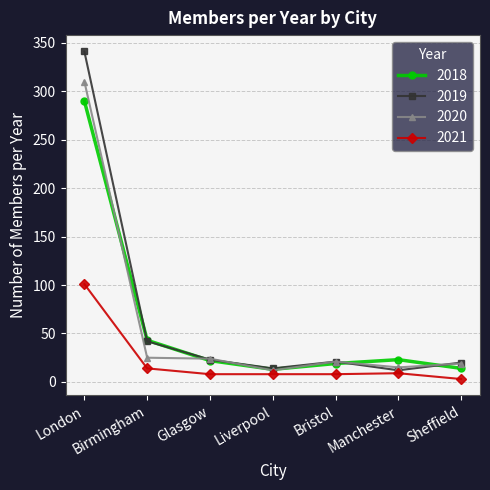

The value of 2018 at Glasgow is 5. True or false?

False